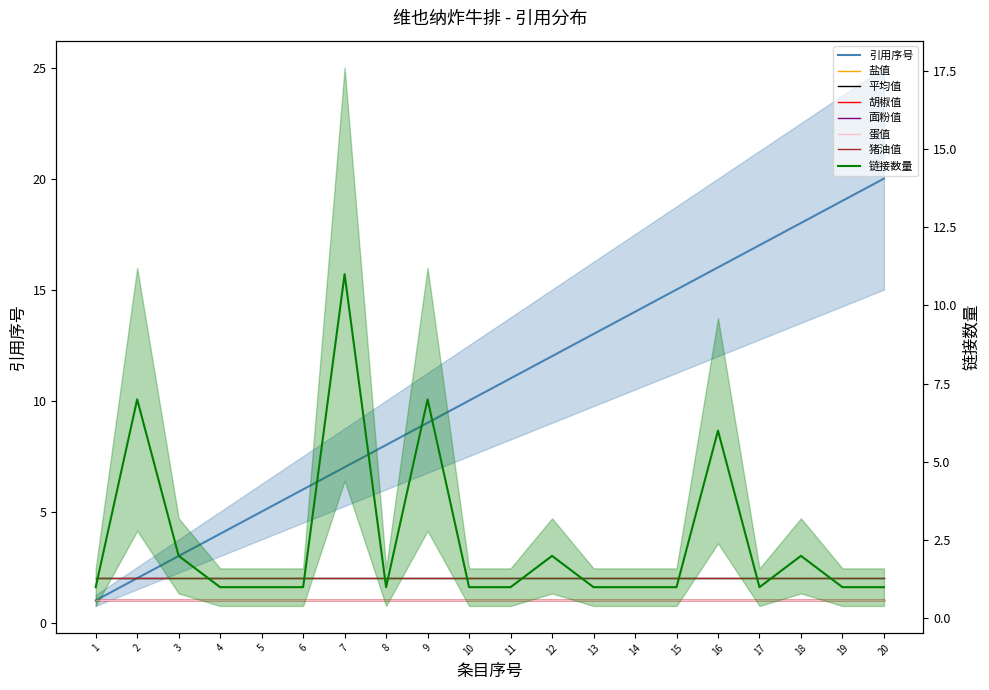

How many data points does each series have?

20